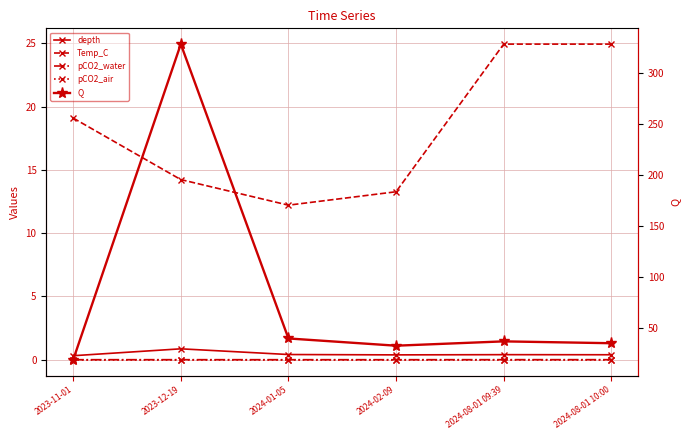

At 2023-12-19, list the series in order from smallest to largest.

pCO2_air, pCO2_water, depth, Temp_C, Q